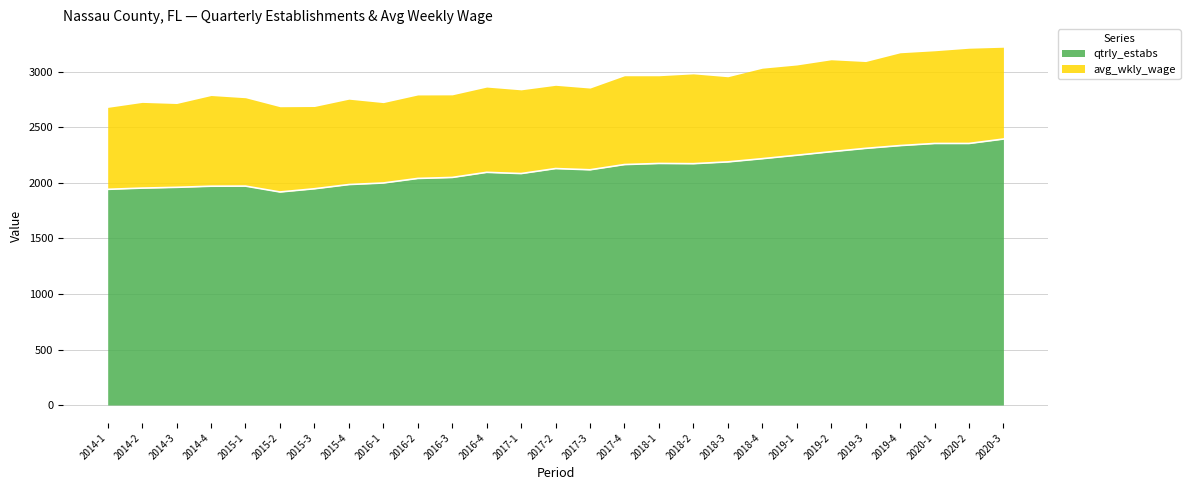

What is the label of the 26th point from the right?

2014-2